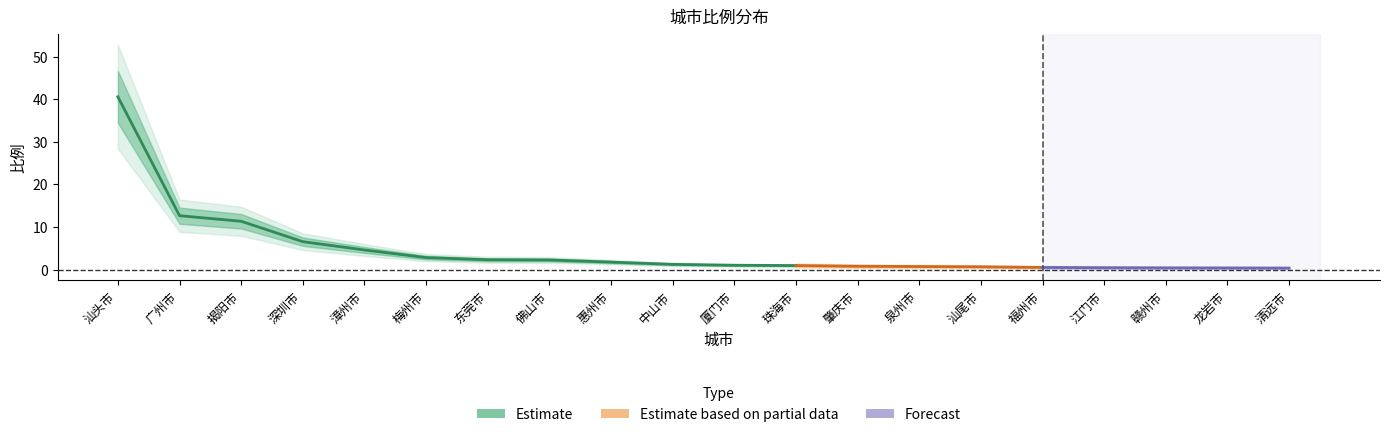

What is the sum of the values at 深圳市 and 龙岩市?

7.0